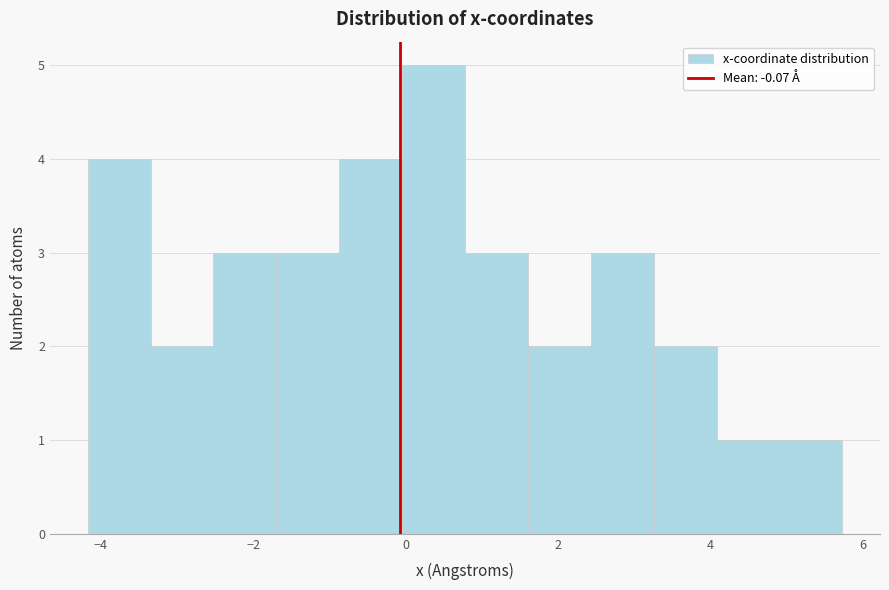

Reading left to right, list every bar in this chart as the range it spans on the x-axis followed by its height. Neither the bar edges nor the heights are printed on the chart, so give them approximately, as read against the axes.

-4.2 to -3.4: 4
-3.4 to -2.6: 2
-2.6 to -1.6: 3
-1.6 to -0.8: 3
-0.8 to 0.0: 4
0.0 to 0.8: 5
0.8 to 1.6: 3
1.6 to 2.4: 2
2.4 to 3.2: 3
3.2 to 4.0: 2
4.0 to 5.0: 1
5.0 to 5.8: 1